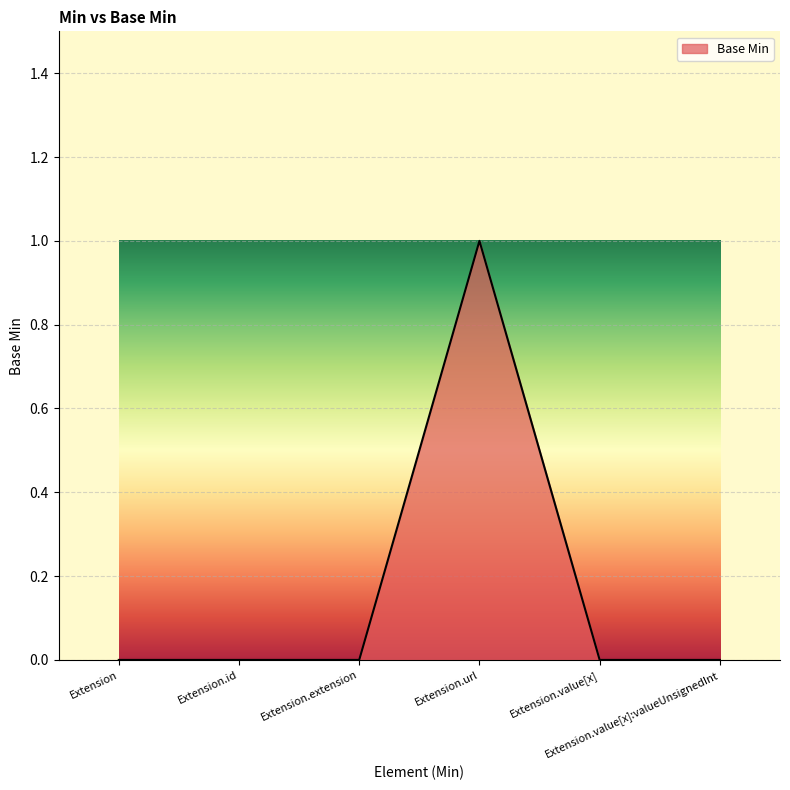

True or false: there are more than 2 points higher than both neighbors.

False